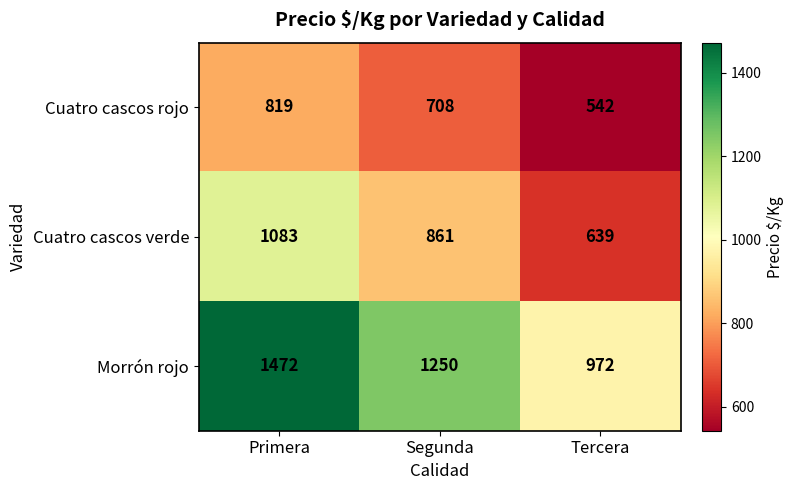

Which series has the widest spread of values?

Morrón rojo